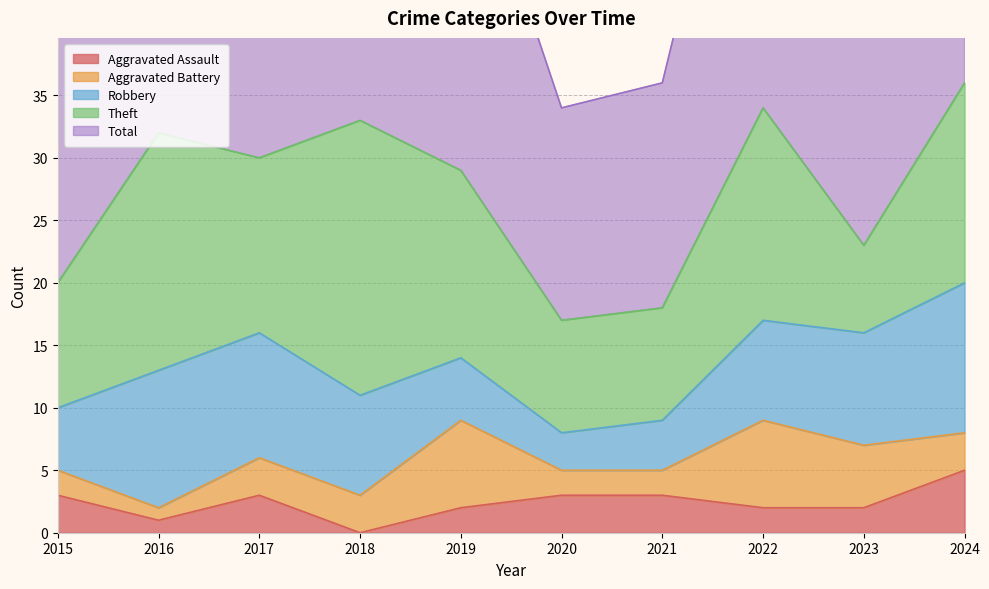

True or false: Robbery and Aggravated Assault cross at least once.

False